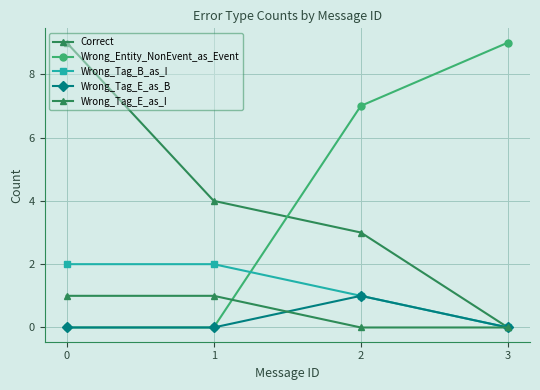

True or false: Wrong_Tag_B_as_I and Wrong_Tag_E_as_I intersect in this chart.

False